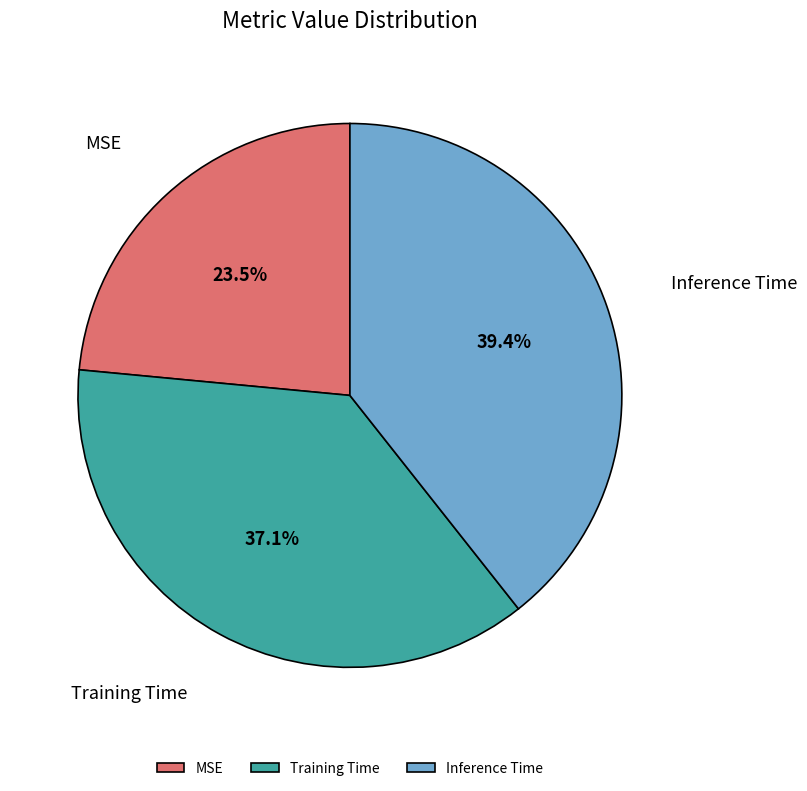

What percentage is the Inference Time slice, to the nearest percent?

39%